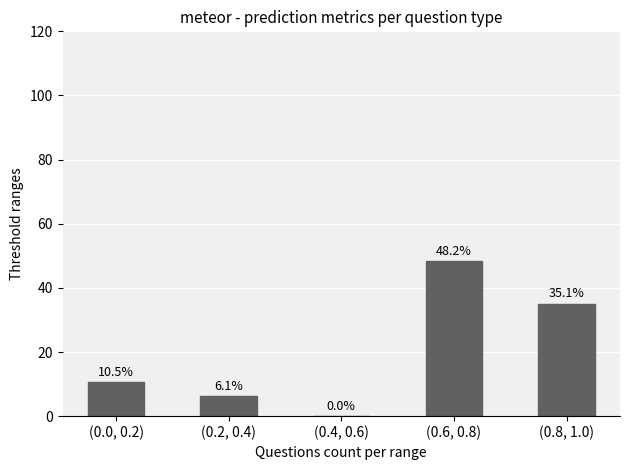

What is the difference between the values at (0.6, 0.8) and (0.8, 1.0)?

13.2